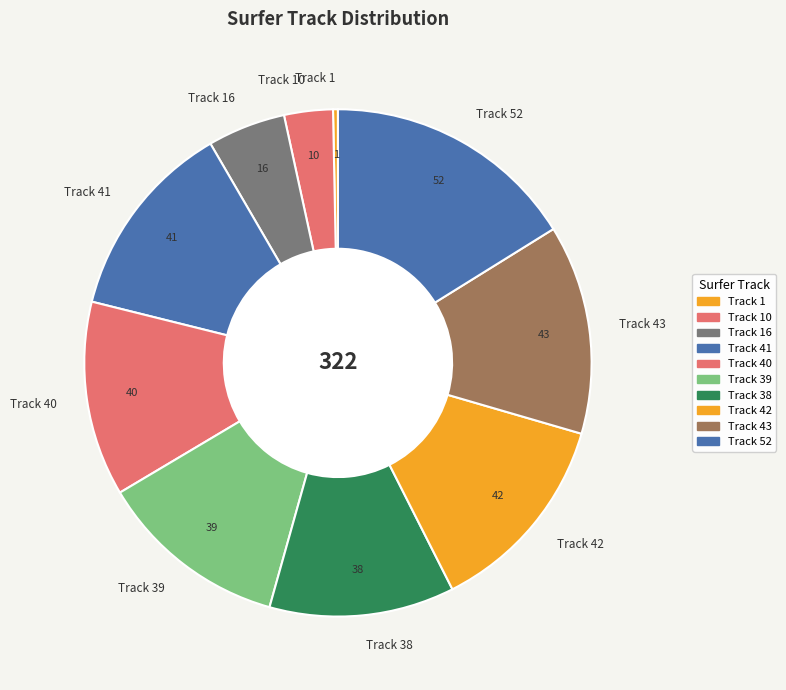

Which category has the smallest portion of the pie?

Track 1